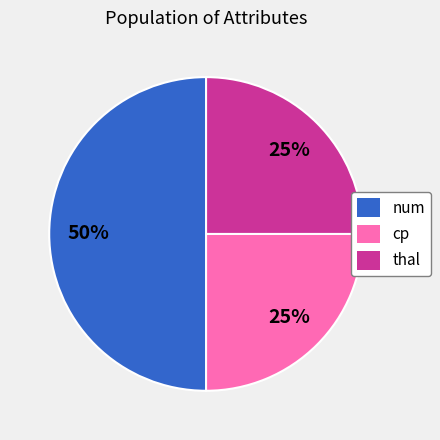

Is it true that thal is 25% of the pie?

True